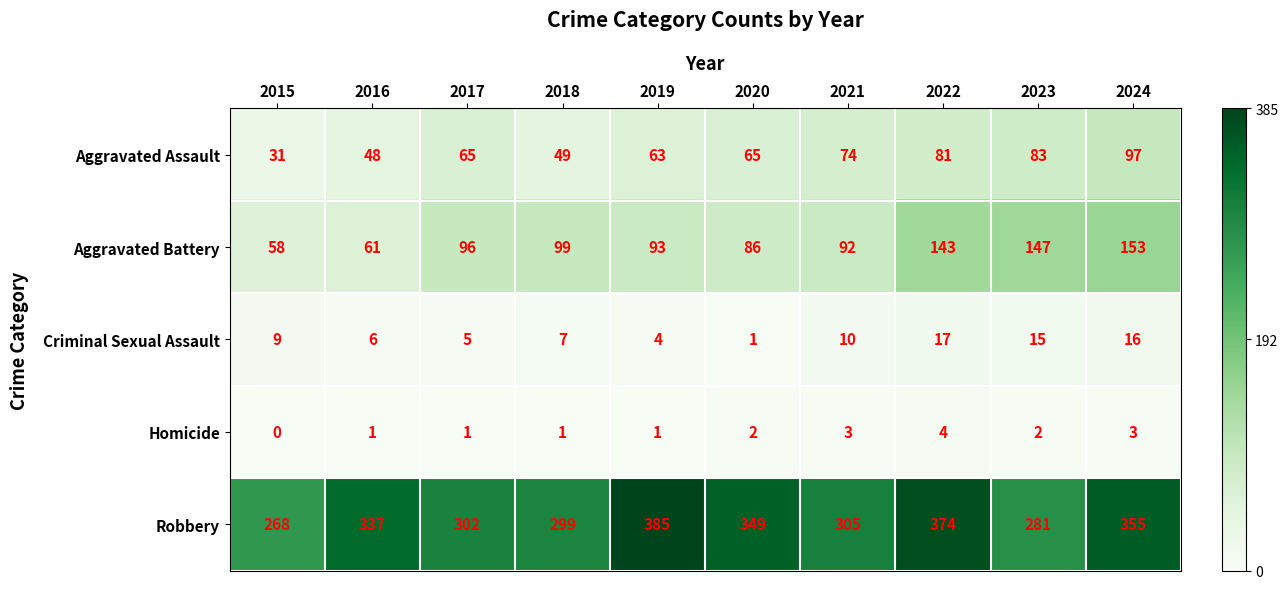

How many Homicide values are between 1 and 3?

8